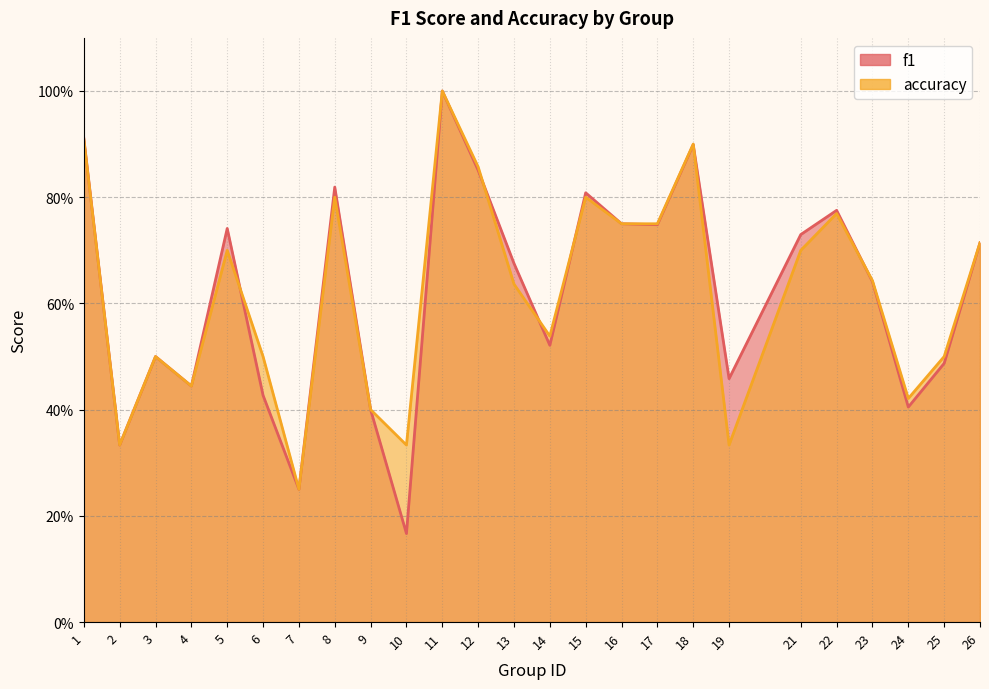

What is the smallest value displayed?

0.2